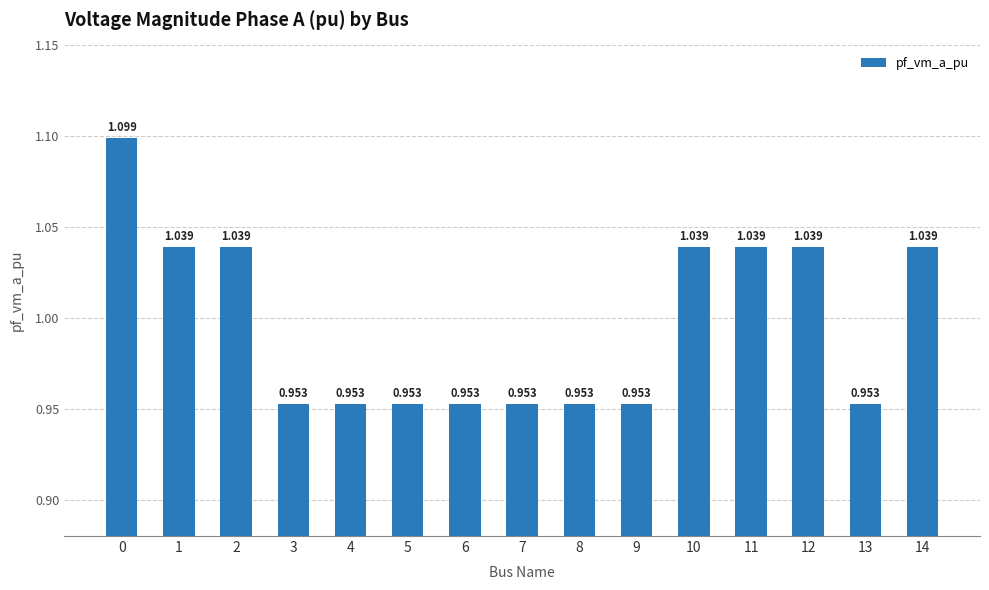

Reading right to left, extract all data points from this chart.

14=1.0	13=1.0	12=1.0	11=1.0	10=1.0	9=1.0	8=1.0	7=1.0	6=1.0	5=1.0	4=1.0	3=1.0	2=1.0	1=1.0	0=1.1